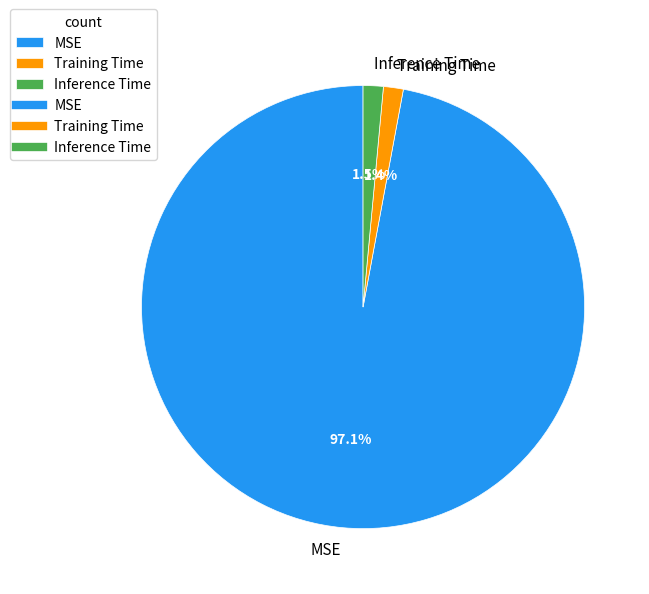

Which category has the biggest portion of the pie?

MSE